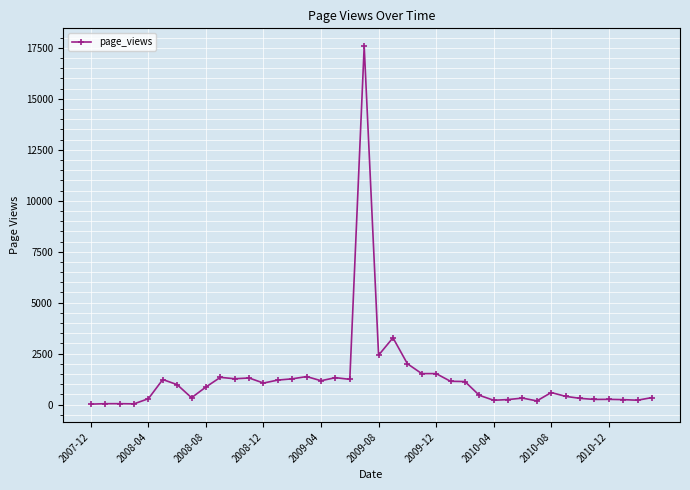

What is the difference between the second highest and minimum values?

3254